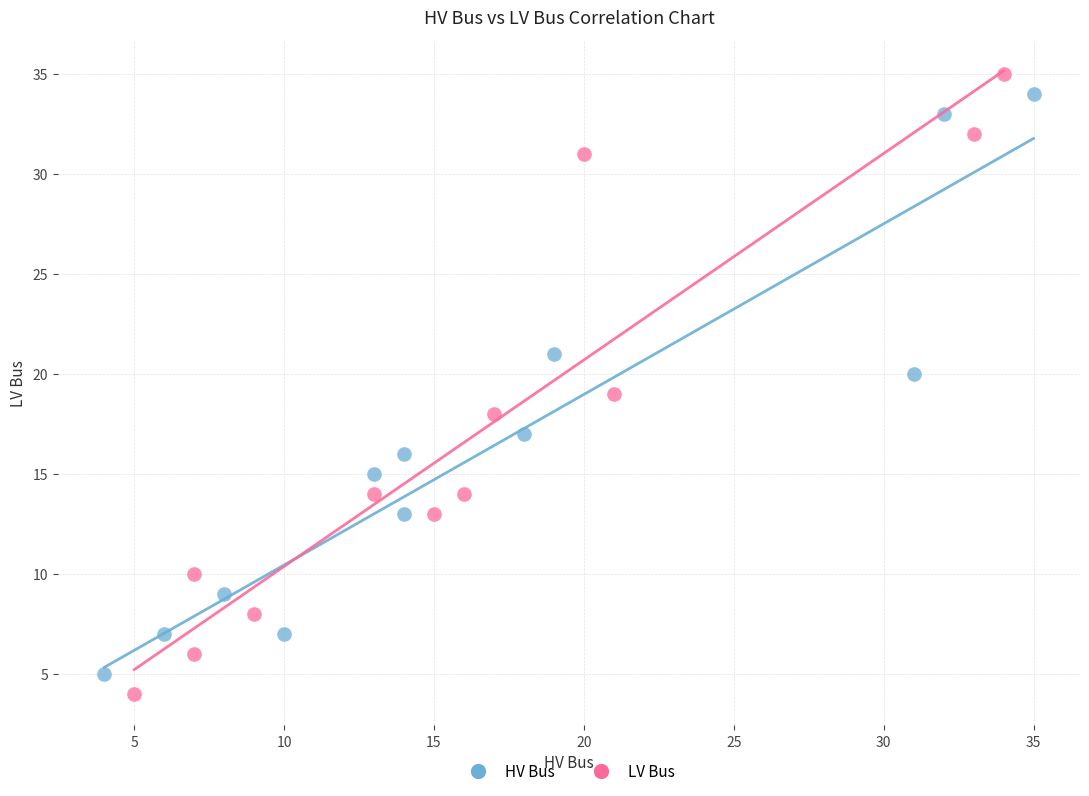

Which series has the largest Y range (max minus min)?

LV Bus